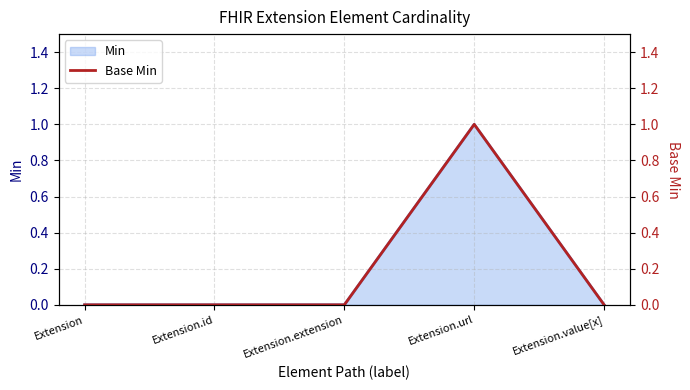

Where is the data nearest to the value 0?

Extension